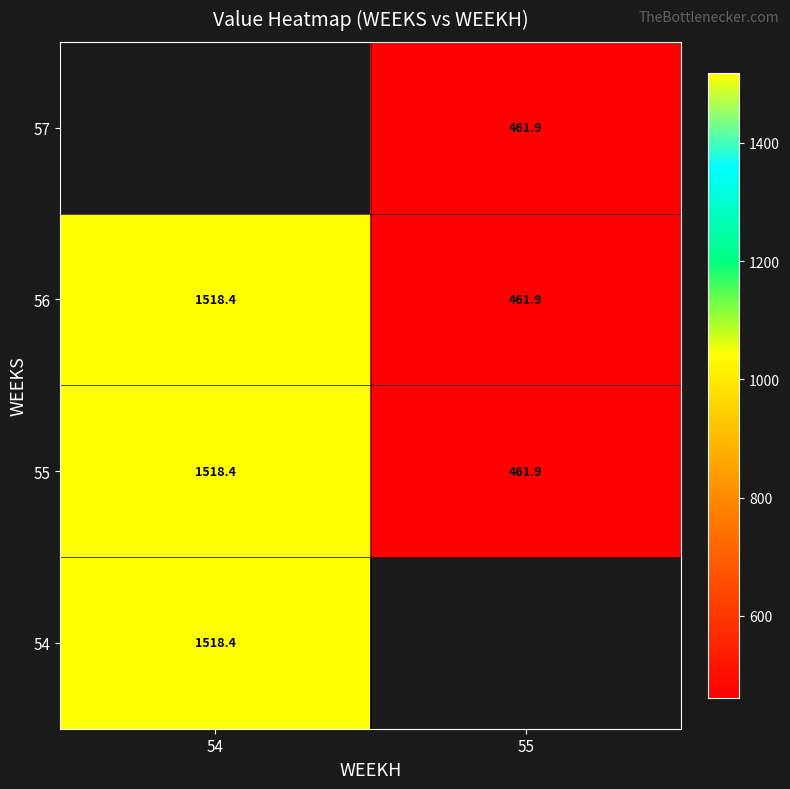

At which label does 55 reach its peak?

54